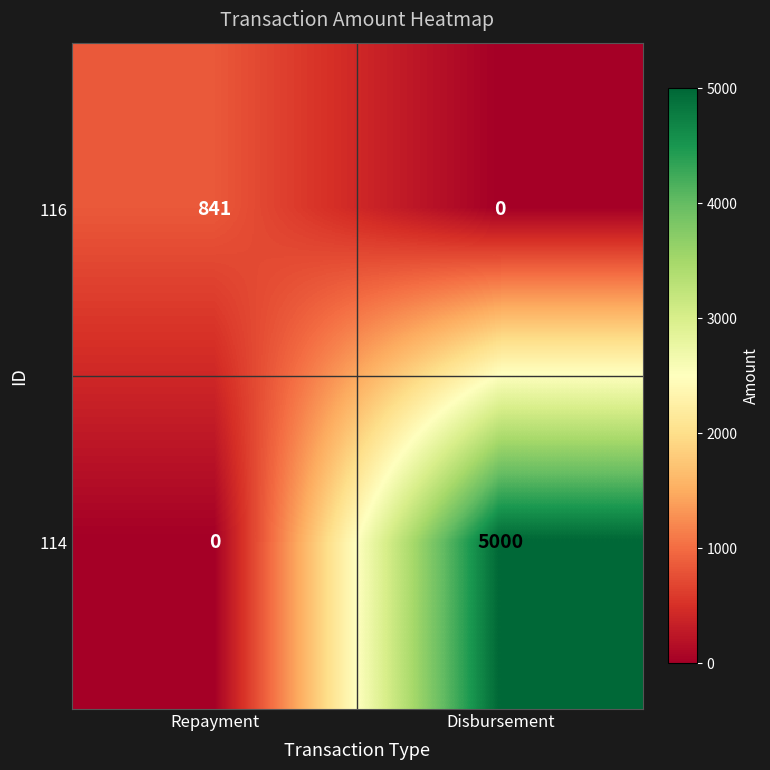

List the series in order of their peak value, highest first.

114, 116